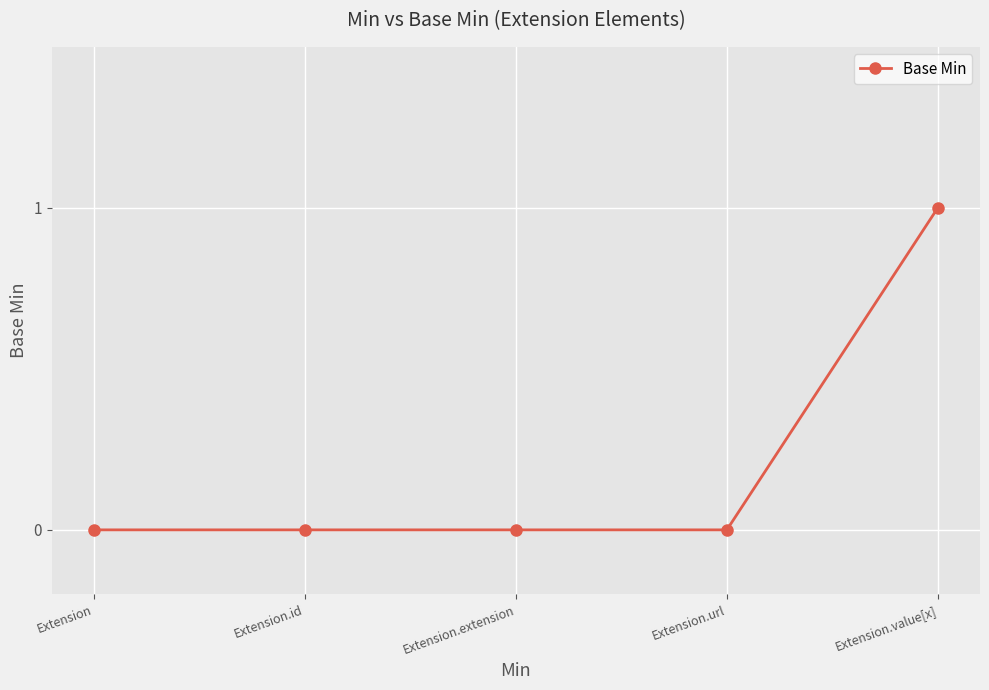

What is the label of the 3rd point from the right?

Extension.extension